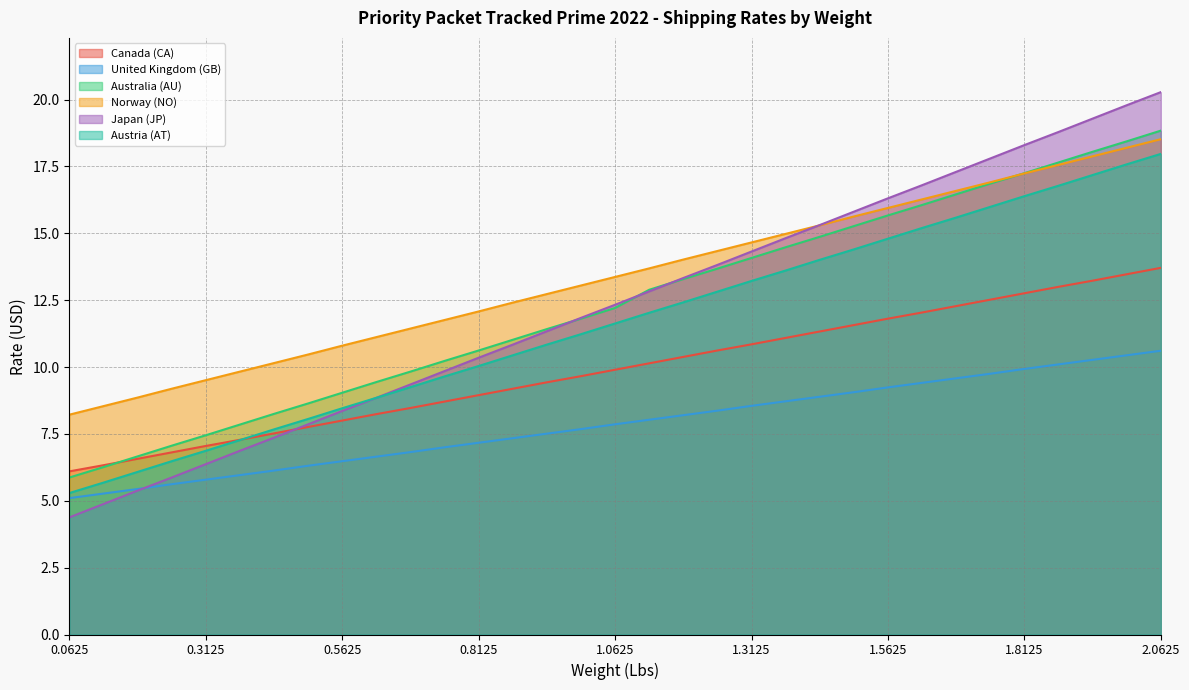

Where is Canada (CA) nearest to the value 9?

0.8125